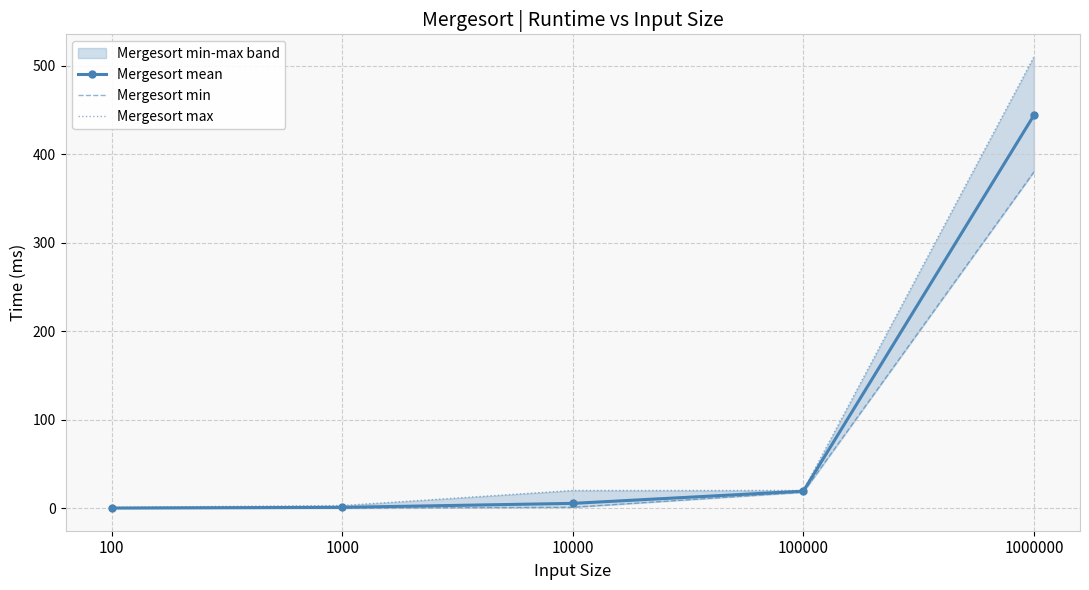

True or false: Mergesort max has more than 0 interior local peaks.

False